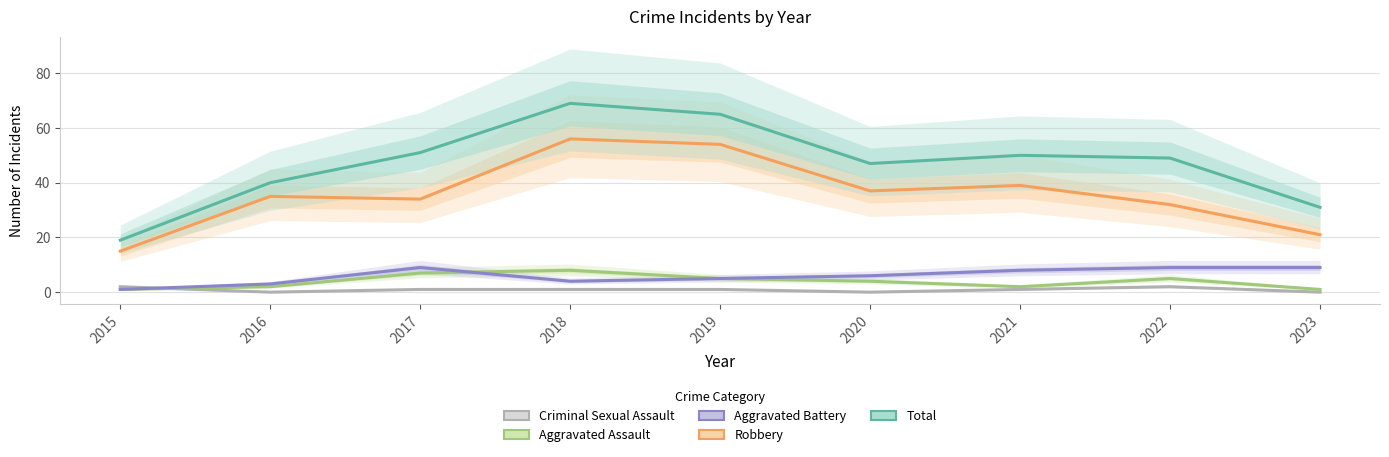

True or false: Total and Criminal Sexual Assault intersect in this chart.

False